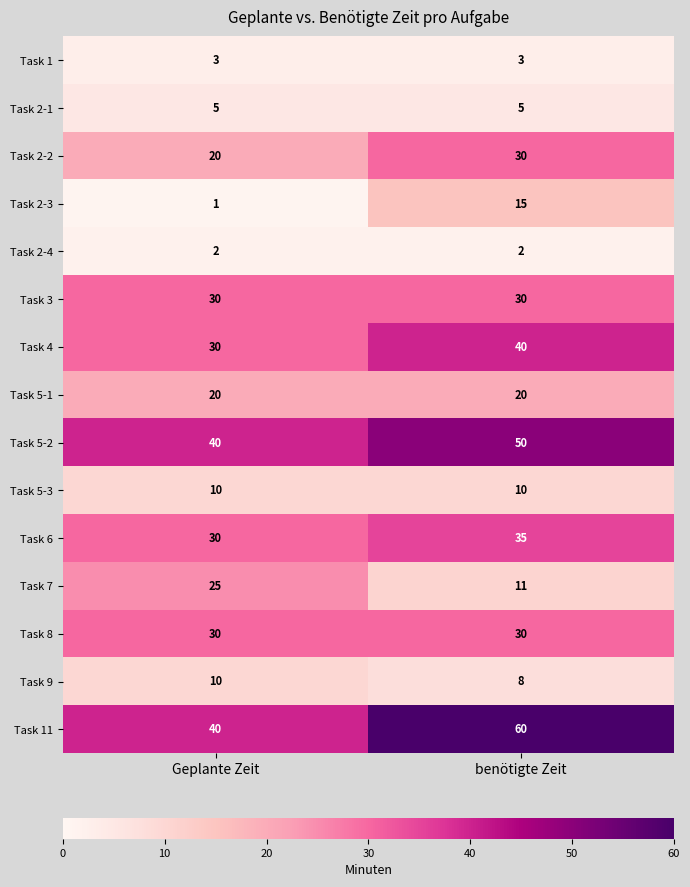

Which series has the largest total across all categories?

Task 11